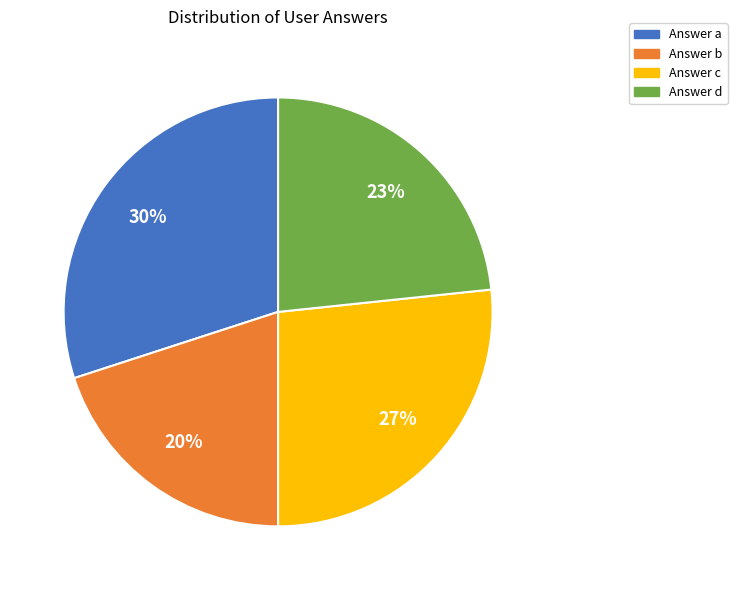

Approximately how many times larger is the value at Answer d compared to Answer c?

0.9